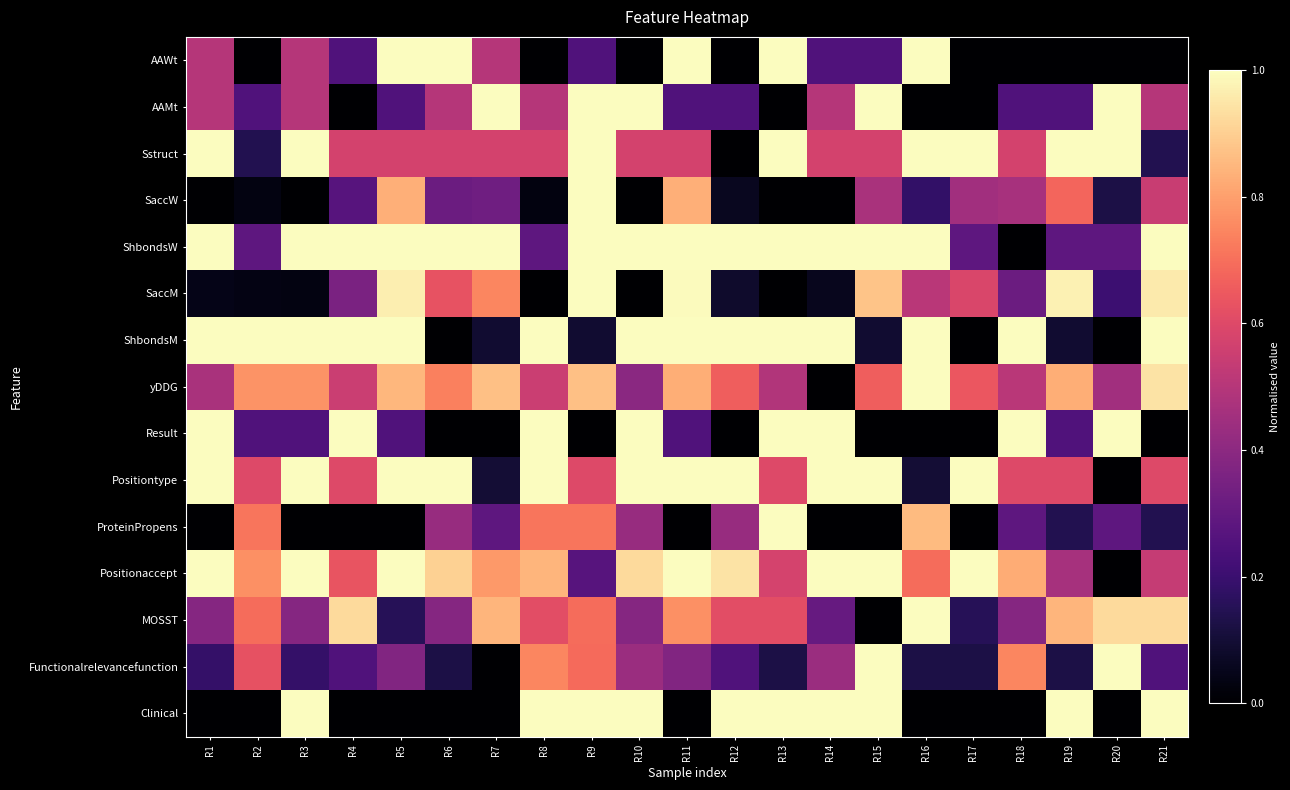

At R21, list the series in order from smallest to largest.

AAWt, Result, ProteinPropens, Sstruct, Functionalrelevancefunction, AAMt, Positionaccept, SaccW, Positiontype, MOSST, yDDG, SaccM, ShbondsW, ShbondsM, Clinical